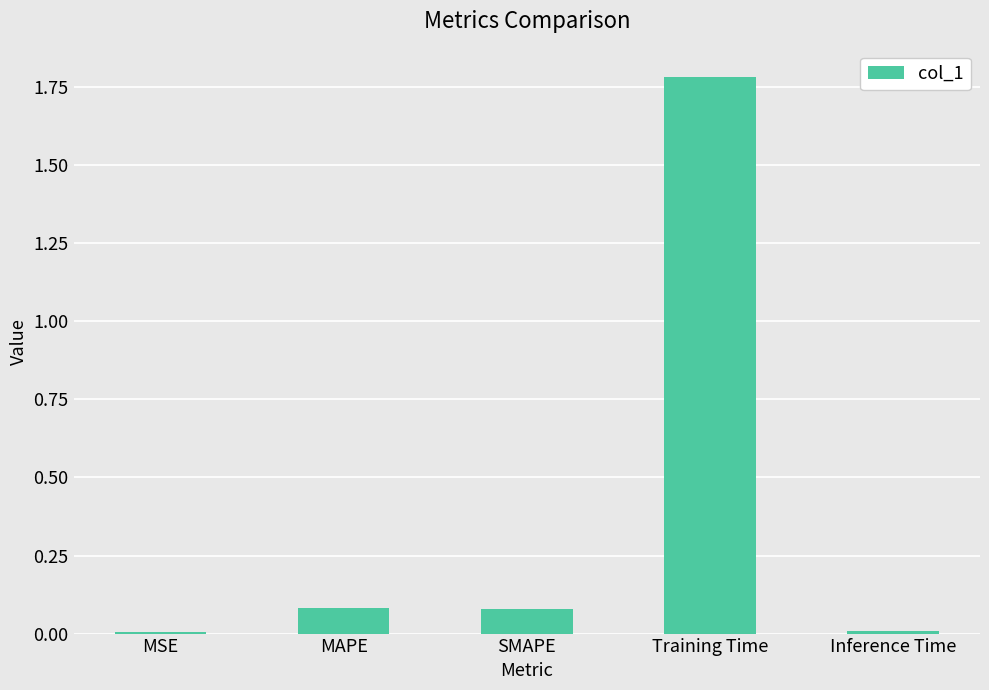

Which has a higher value, Training Time or Inference Time?

Training Time